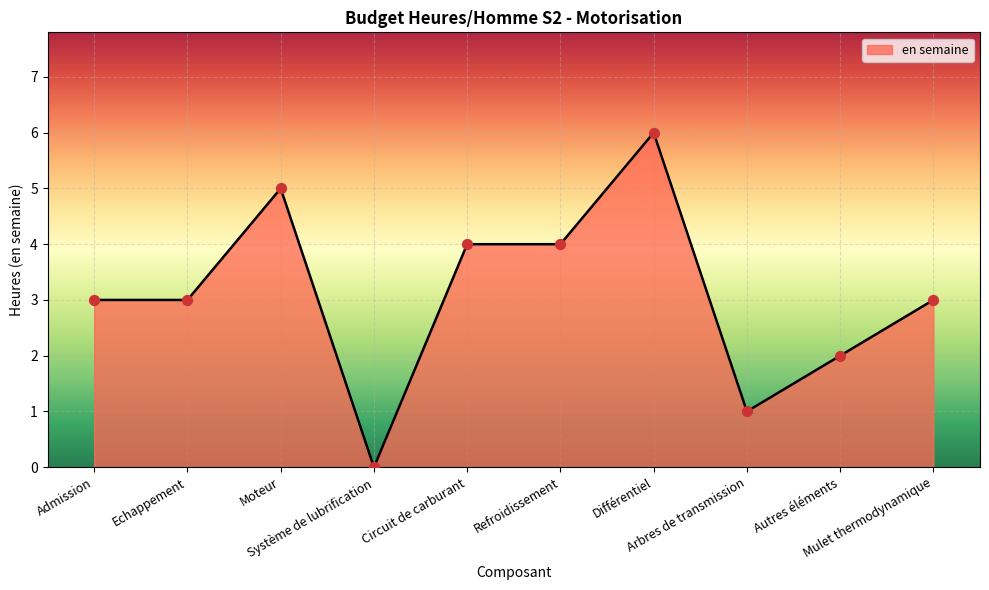

What is the change in value from Echappement to Autres éléments?

-1